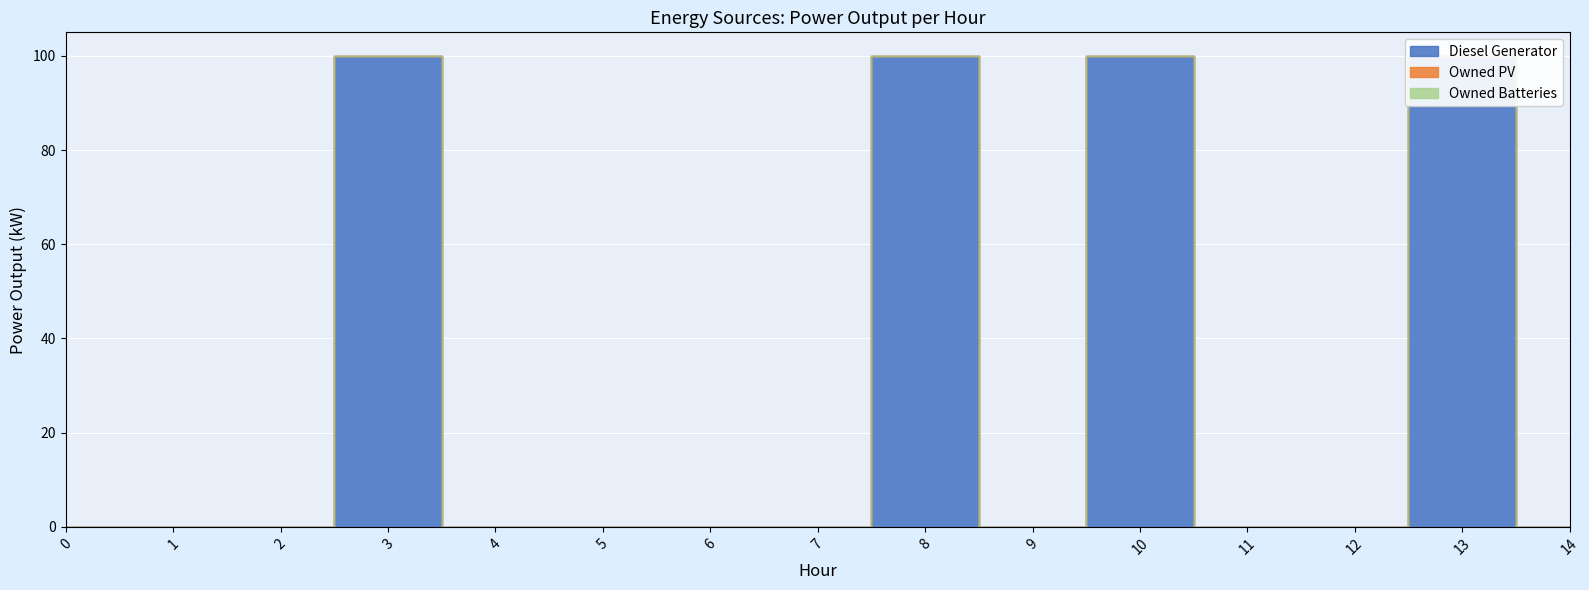

Which series has the largest range (max minus min)?

Diesel Generator